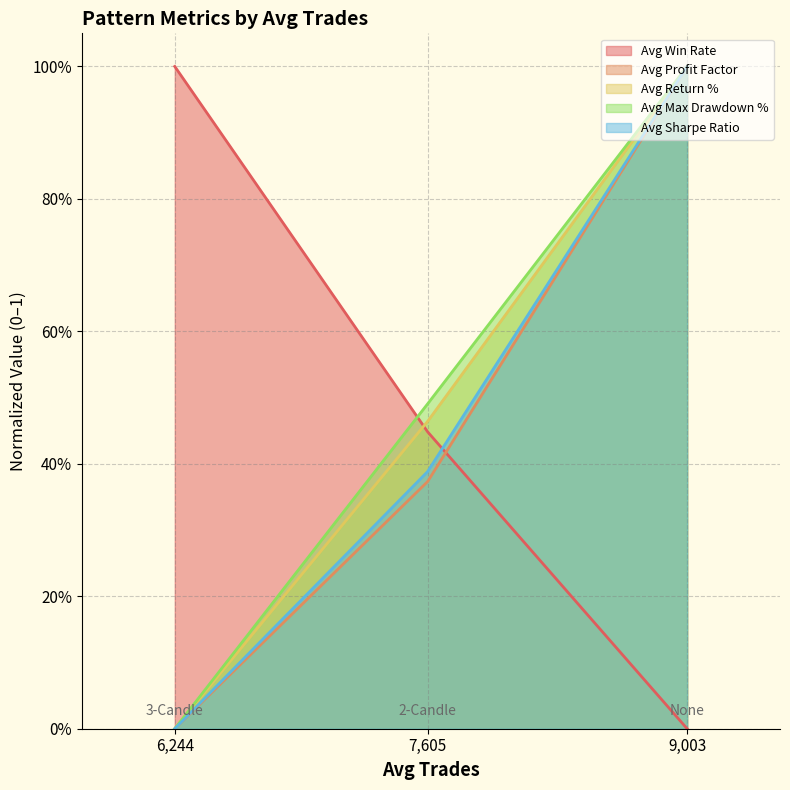

Which series has the widest spread of values?

Avg Win Rate